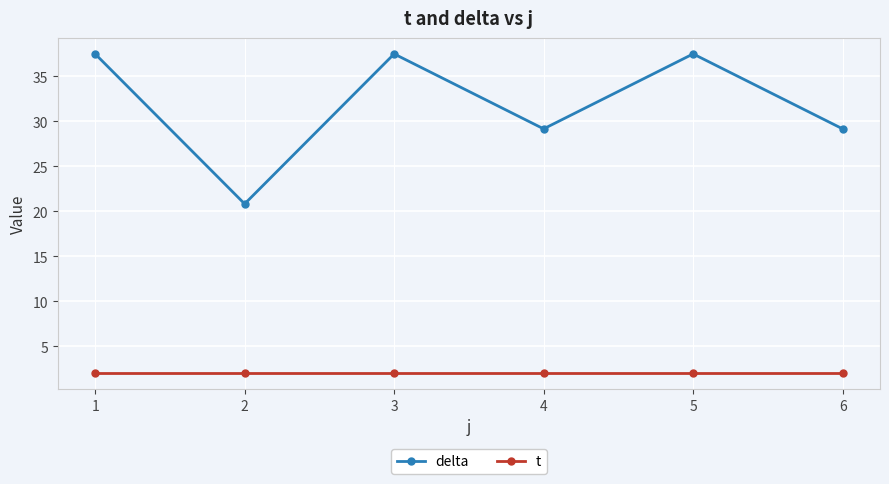

True or false: delta has more than 1 points higher than both neighbors.

True